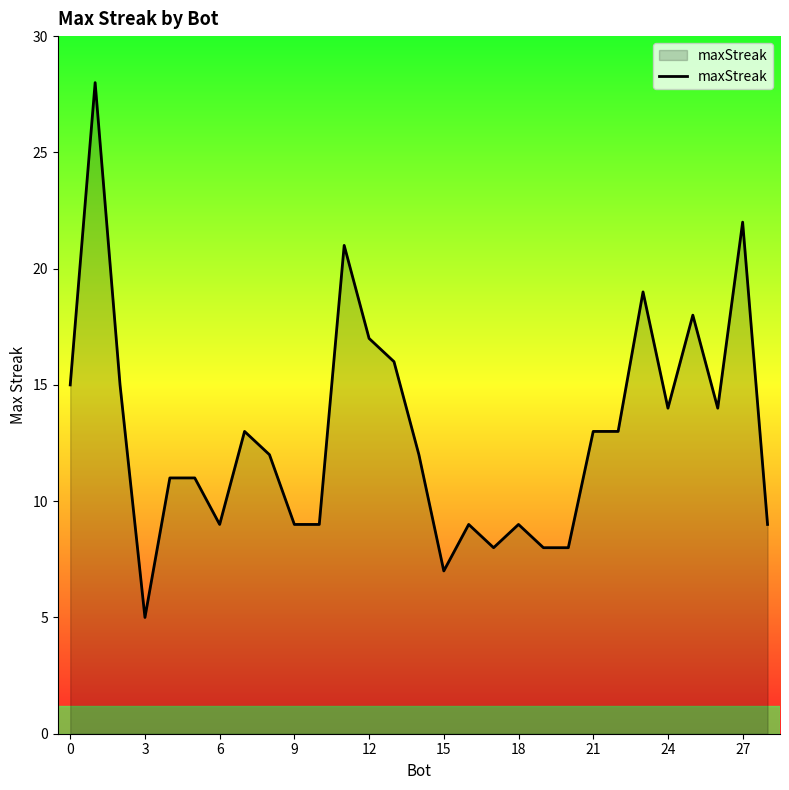

What is the greatest value displayed?

28